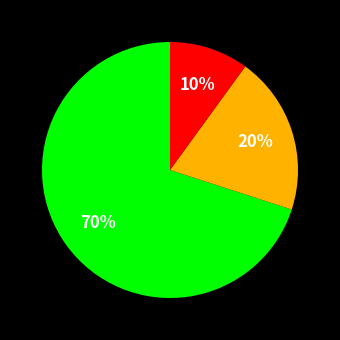

Does any single category account for the majority?

Yes